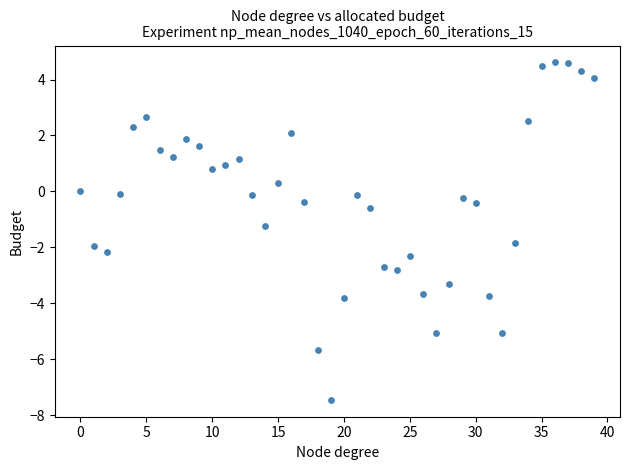

What is the range of Y values (max minus min)?

12.1